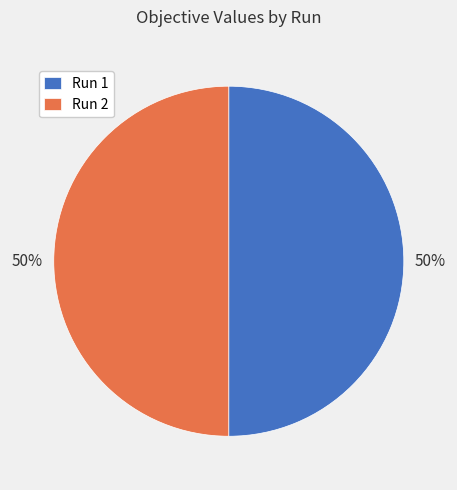

True or false: Run 1 accounts for 50% of the total.

True